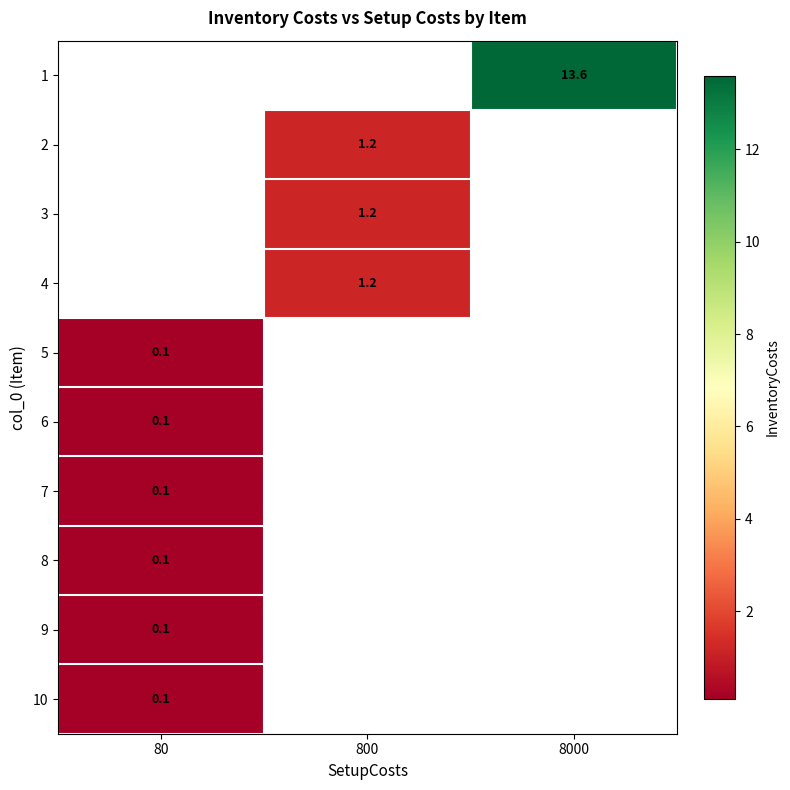

Which category has the lowest value in the row_5 series?

80